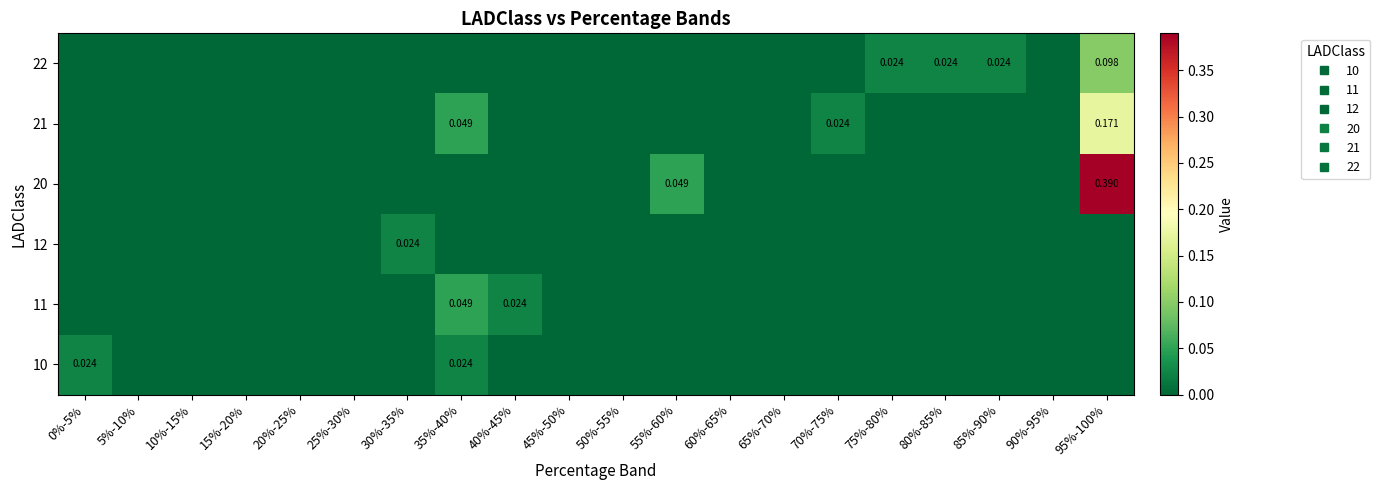

Rank the series by their maximum value, from highest to lowest.

20, 21, 22, 11, 10, 12